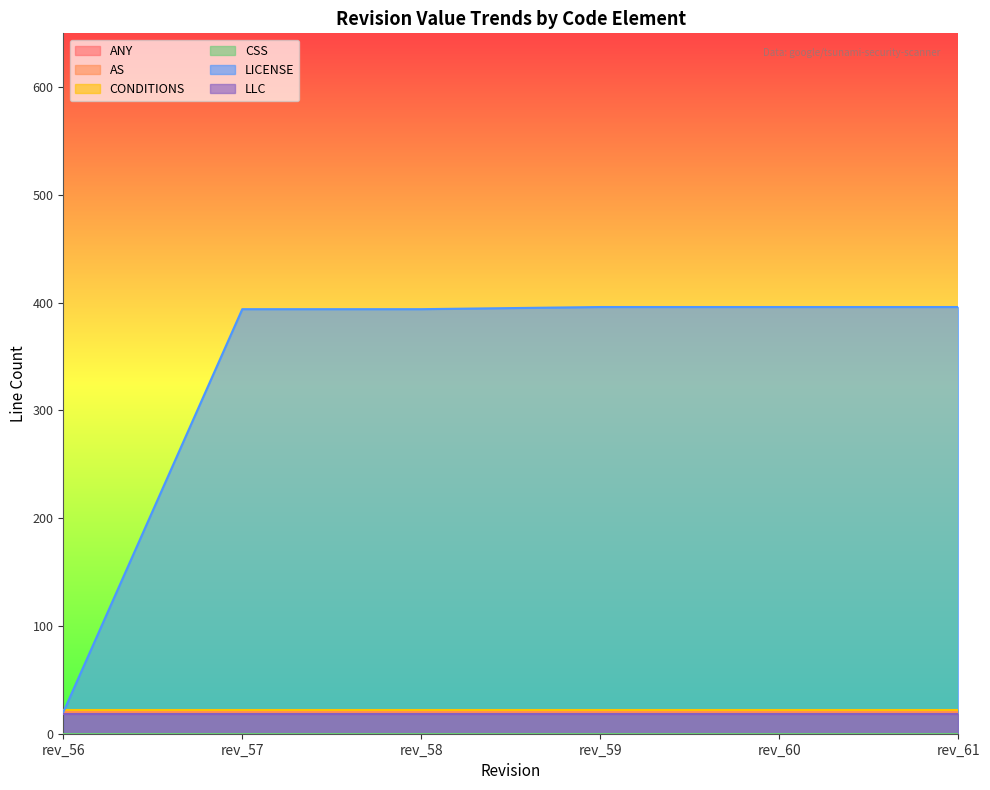

Rank the series at rev_57 from highest to lowest value.

LICENSE, CONDITIONS, ANY, AS, LLC, CSS